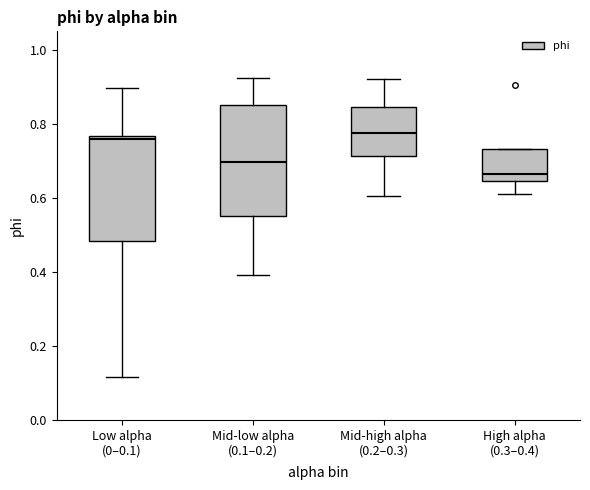

Reading left to right, read every box against the y-axis: the position of its median line, the range the box covers, and the ends of its whiskers. The values are not printed on the chart, so give them approximately, as read against the axis.

Low alpha (0–0.1): median 0.76 (just below the box's upper edge), box 0.48 to 0.76, whiskers 0.12 to 0.90
Mid-low alpha (0.1–0.2): median 0.70, box 0.56 to 0.86, whiskers 0.40 to 0.92
Mid-high alpha (0.2–0.3): median 0.78, box 0.72 to 0.84, whiskers 0.60 to 0.92
High alpha (0.3–0.4): median 0.66, box 0.64 to 0.74, whiskers 0.60 to 0.74